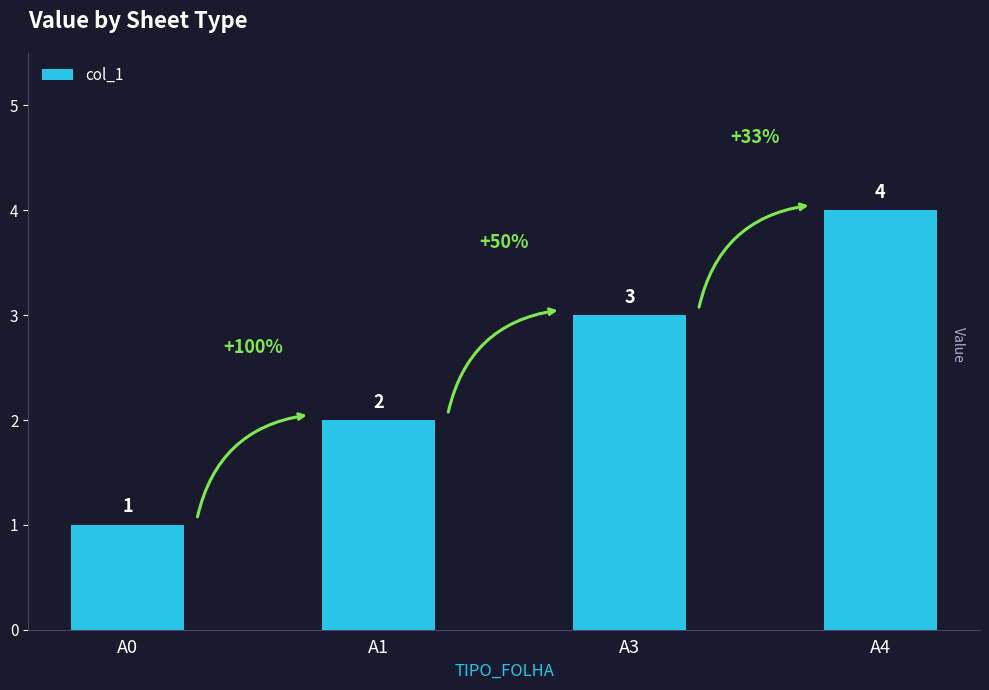

What is the value of the 2nd bar from the left?

2